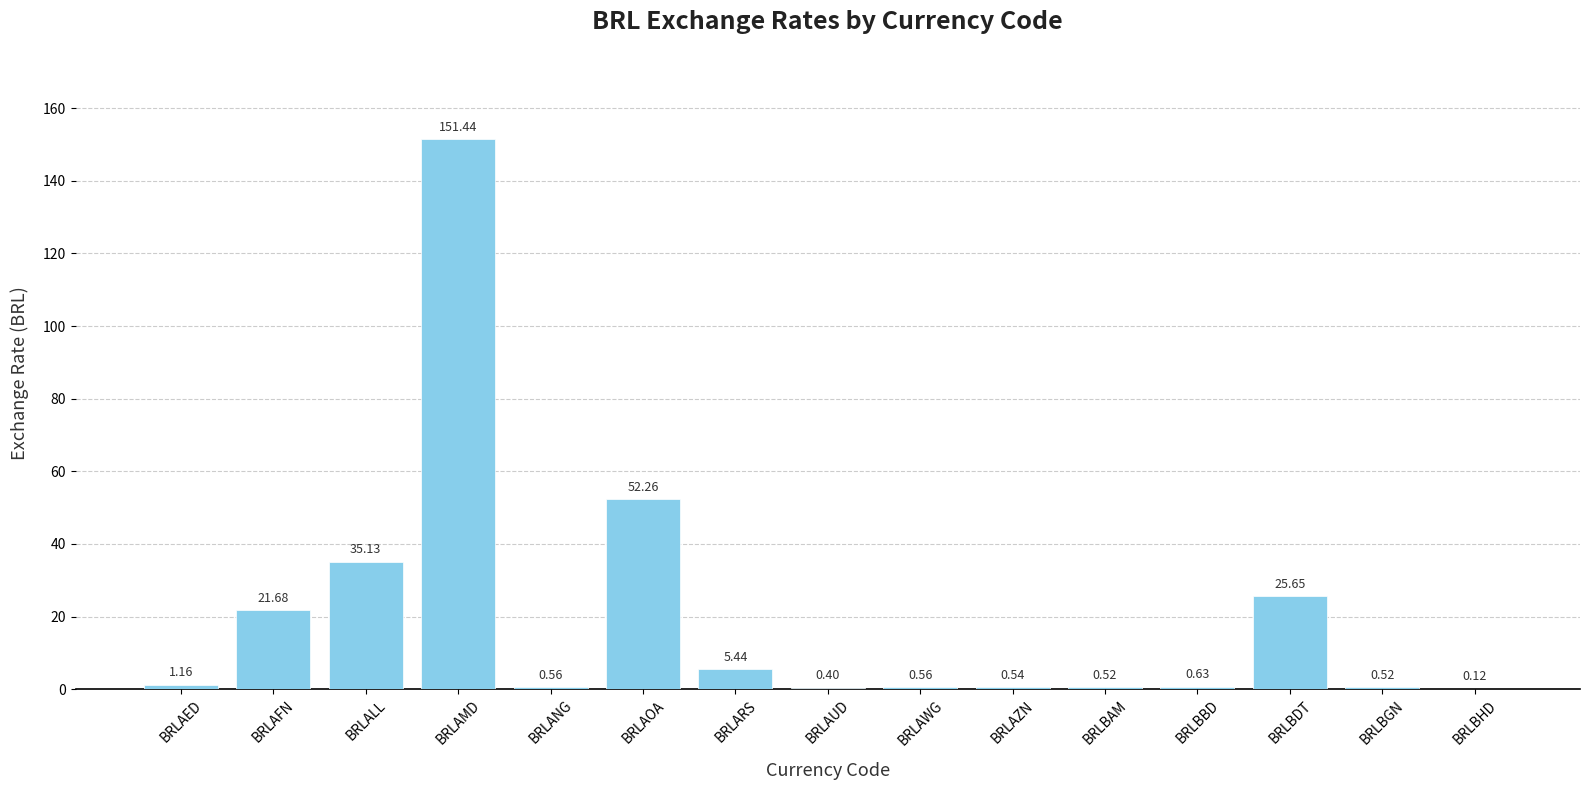

What is the sum of the values at BRLBDT and BRLBBD?

26.3